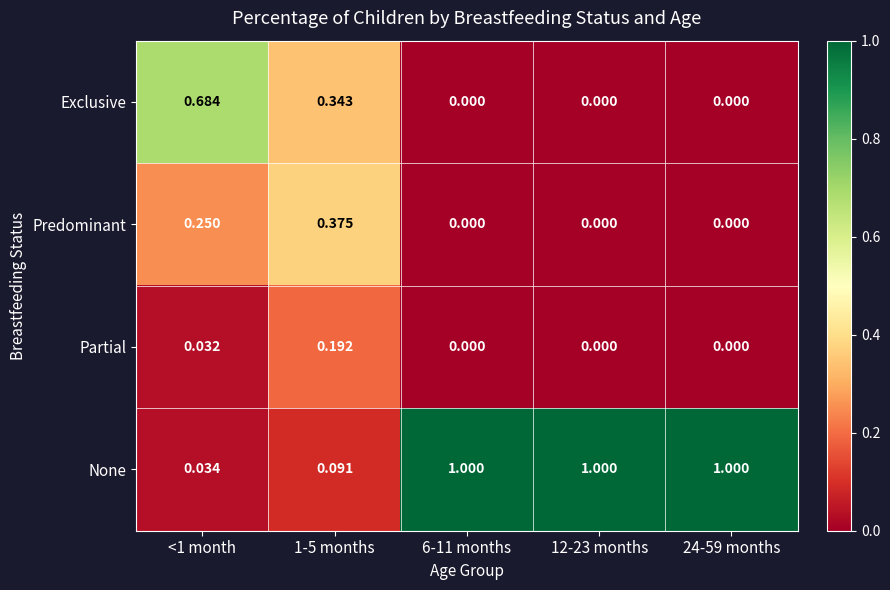

Between 1-5 months and 6-11 months, which series saw the biggest shift?

None